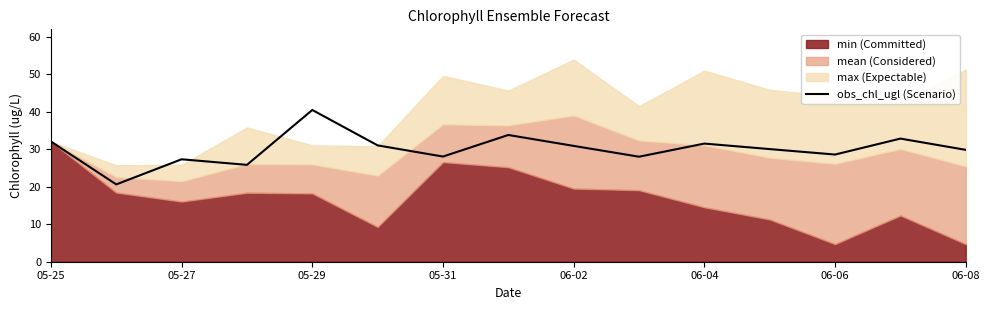

Reading left to right, list all the values displayed in this chart.

32.0	20.6	27.3	25.8	40.4	31.0	28.0	33.8	30.9	28.0	31.5	30.0	28.6	32.8	29.8